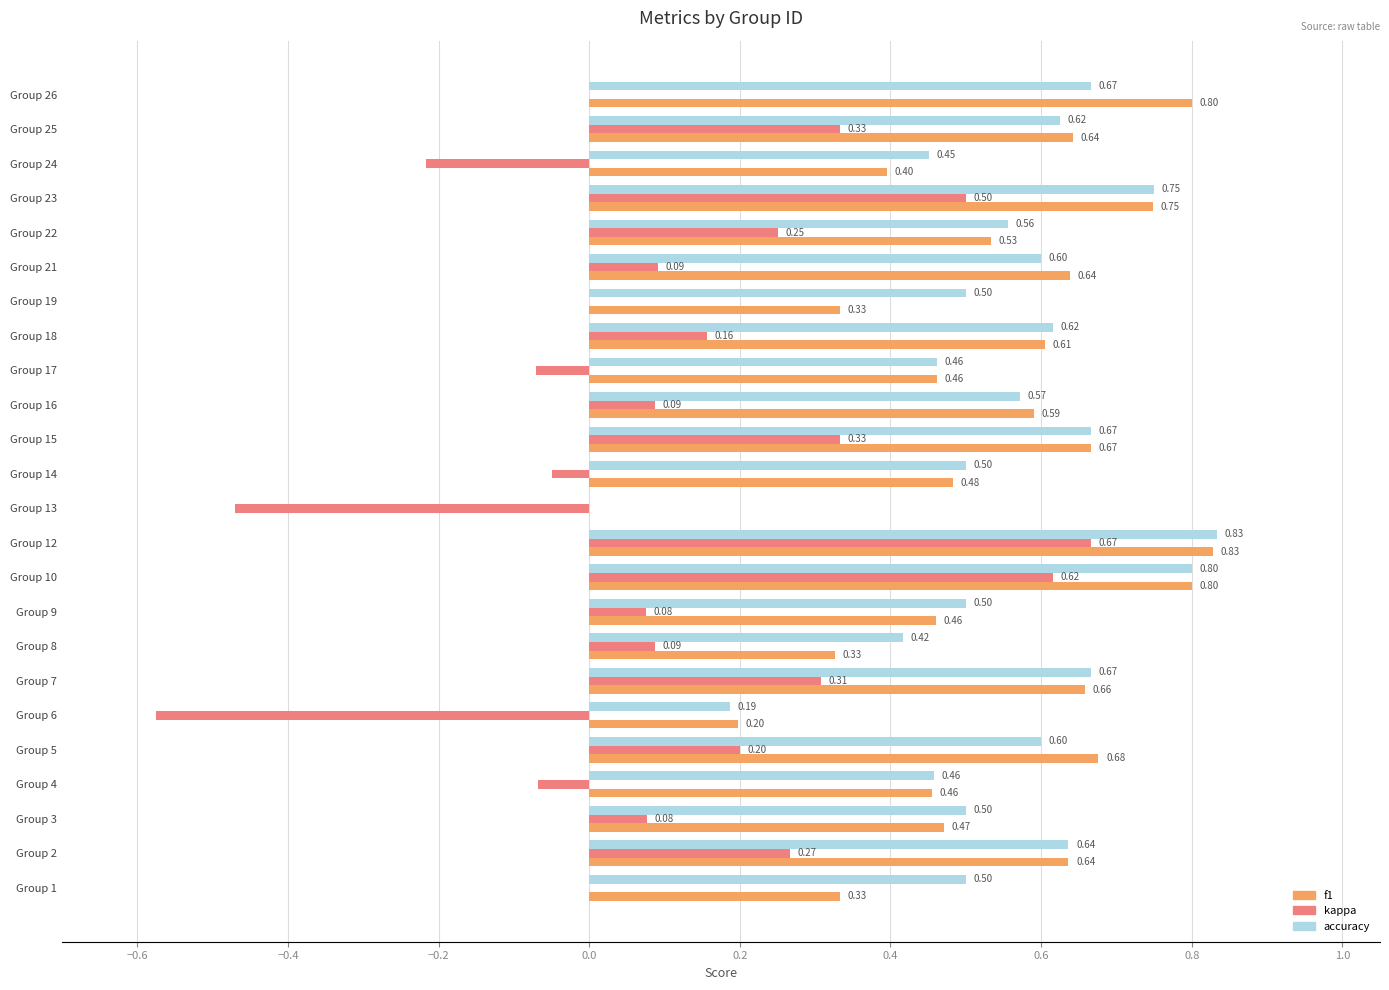

What is the sum of all accuracy values?

13.1